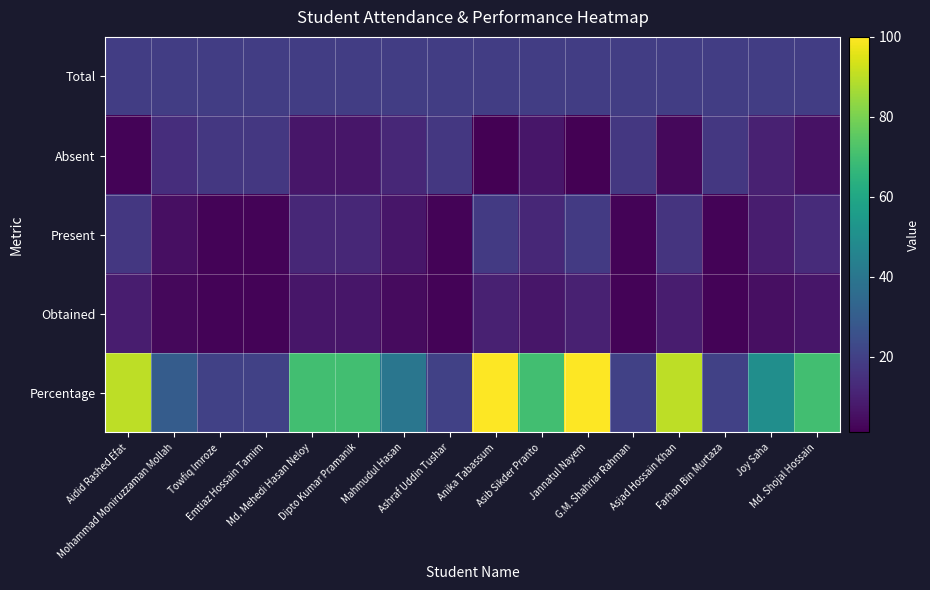

Reading left to right, list all the values displayed in this chart.

Total: Aidid Rashed Efat=19	Mohammad Moniruzzaman Mollah=19	Towfiq Imroze=19	Emtiaz Hossain Tamim=19	Md. Mehedi Hasan Neloy=19	Dipto Kumar Pramanik=19	Mahmudul Hasan=19	Ashraf Uddin Tushar=19	Anika Tabassum=19	Asib Sikder Pranto=19	Jannatul Nayem=19	G.M. Shahriar Rahman=19	Asjad Hossain Khan=19	Farhan Bin Murtaza=19	Joy Saha=19	Md. Shojal Hossain=19
Absent: Aidid Rashed Efat=2	Mohammad Moniruzzaman Mollah=14	Towfiq Imroze=17	Emtiaz Hossain Tamim=17	Md. Mehedi Hasan Neloy=7	Dipto Kumar Pramanik=7	Mahmudul Hasan=12	Ashraf Uddin Tushar=17	Anika Tabassum=1	Asib Sikder Pranto=7	Jannatul Nayem=1	G.M. Shahriar Rahman=17	Asjad Hossain Khan=3	Farhan Bin Murtaza=17	Joy Saha=10	Md. Shojal Hossain=6
Present: Aidid Rashed Efat=17	Mohammad Moniruzzaman Mollah=5	Towfiq Imroze=2	Emtiaz Hossain Tamim=2	Md. Mehedi Hasan Neloy=12	Dipto Kumar Pramanik=12	Mahmudul Hasan=7	Ashraf Uddin Tushar=2	Anika Tabassum=18	Asib Sikder Pranto=12	Jannatul Nayem=18	G.M. Shahriar Rahman=2	Asjad Hossain Khan=16	Farhan Bin Murtaza=2	Joy Saha=9	Md. Shojal Hossain=13
Obtained: Aidid Rashed Efat=9	Mohammad Moniruzzaman Mollah=3	Towfiq Imroze=2	Emtiaz Hossain Tamim=2	Md. Mehedi Hasan Neloy=7	Dipto Kumar Pramanik=7	Mahmudul Hasan=4	Ashraf Uddin Tushar=2	Anika Tabassum=10	Asib Sikder Pranto=7	Jannatul Nayem=10	G.M. Shahriar Rahman=2	Asjad Hossain Khan=9	Farhan Bin Murtaza=2	Joy Saha=5	Md. Shojal Hossain=7
Percentage: Aidid Rashed Efat=90	Mohammad Moniruzzaman Mollah=30	Towfiq Imroze=20	Emtiaz Hossain Tamim=20	Md. Mehedi Hasan Neloy=70	Dipto Kumar Pramanik=70	Mahmudul Hasan=40	Ashraf Uddin Tushar=20	Anika Tabassum=100	Asib Sikder Pranto=70	Jannatul Nayem=100	G.M. Shahriar Rahman=20	Asjad Hossain Khan=90	Farhan Bin Murtaza=20	Joy Saha=50	Md. Shojal Hossain=70